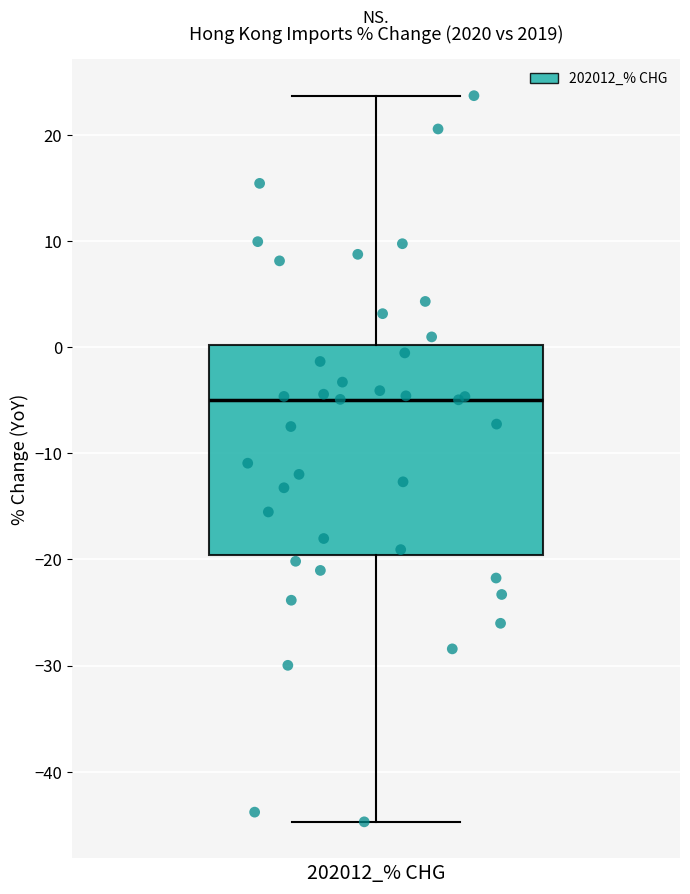

Where does the lower whisker of the box for 202012_% CHG end on the y-axis? The values are not printed on the chart, so give them approximately, as read against the axis.

-45